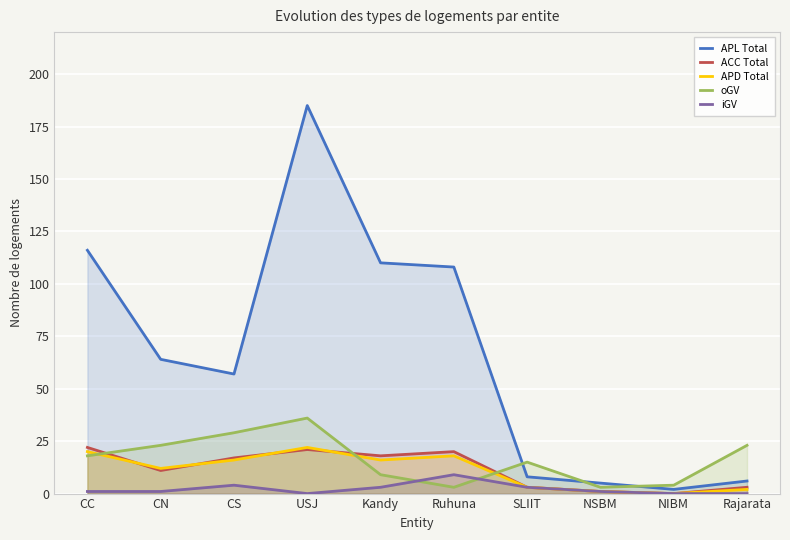

True or false: oGV and APL Total cross at least once.

True